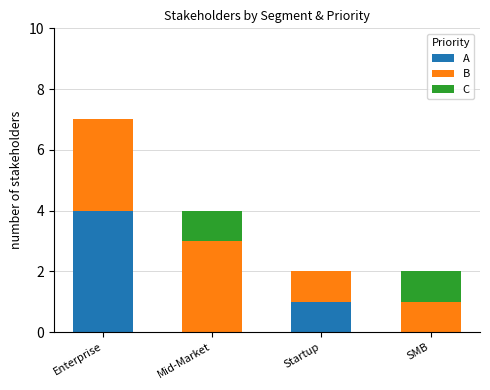

What is the sum of the A values at Enterprise and Mid-Market?

4